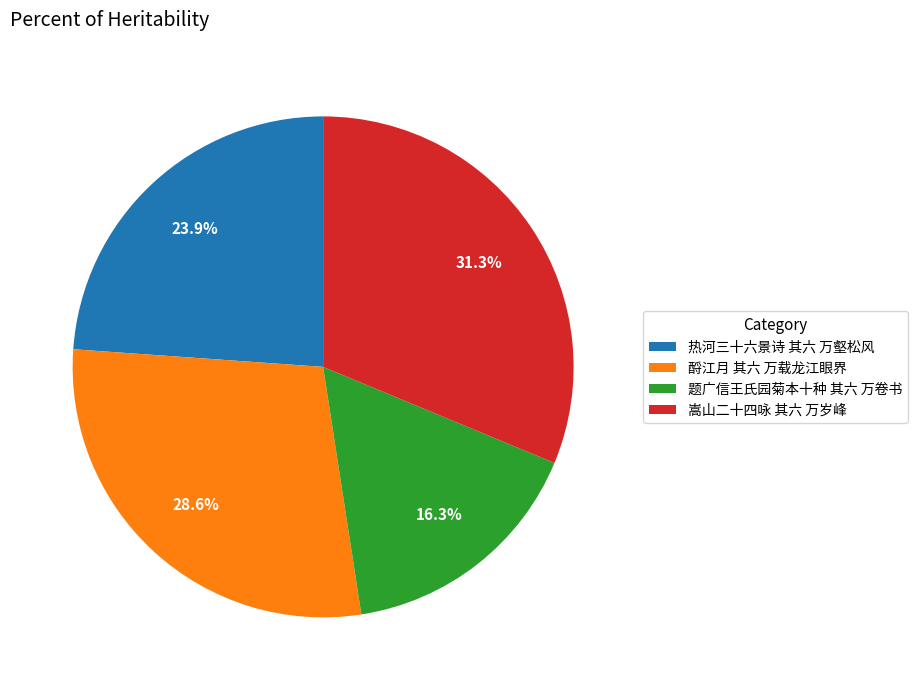

To the nearest percent, what portion does 嵩山二十四咏 其六 万岁峰 represent?

31%